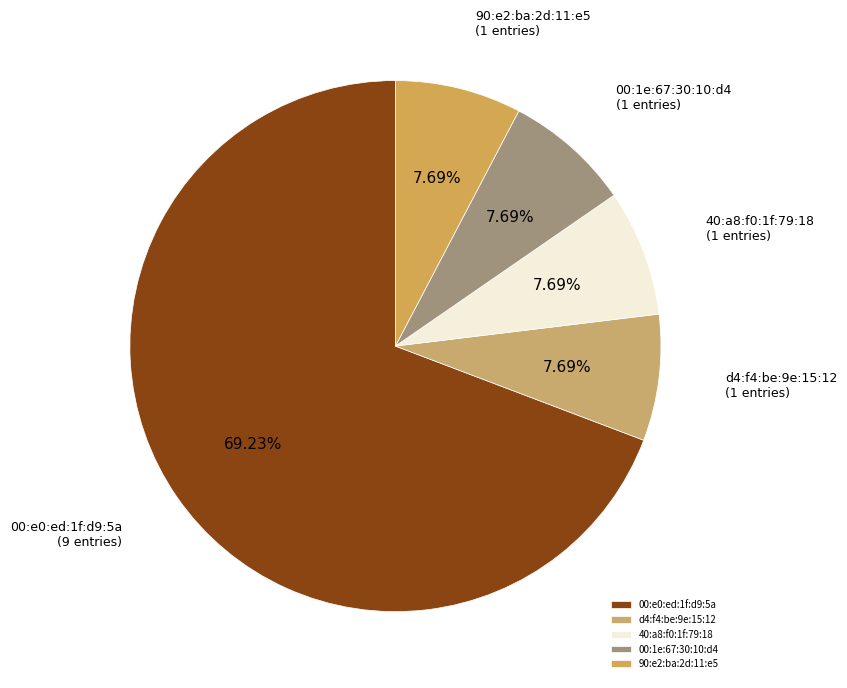

To the nearest percent, what portion does 40:a8:f0:1f:79:18 represent?

8%